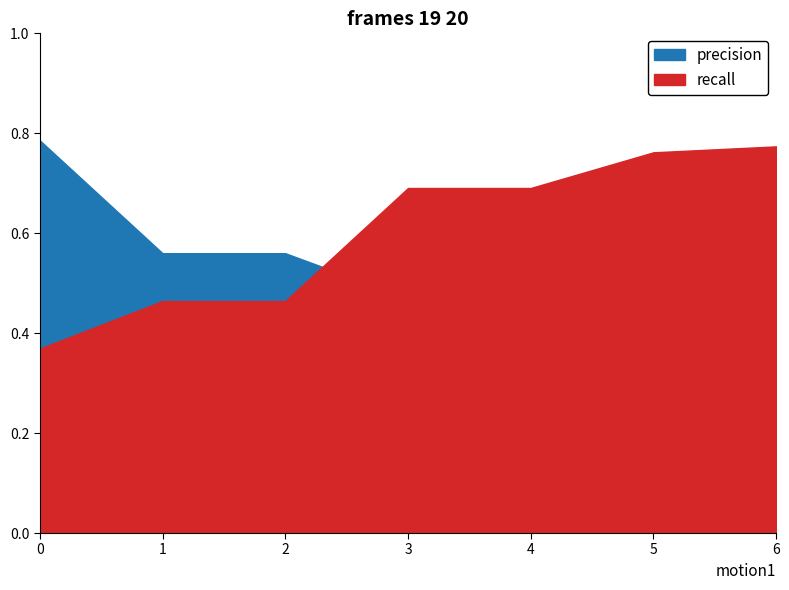

True or false: recall has more than 0 interior local peaks.

False